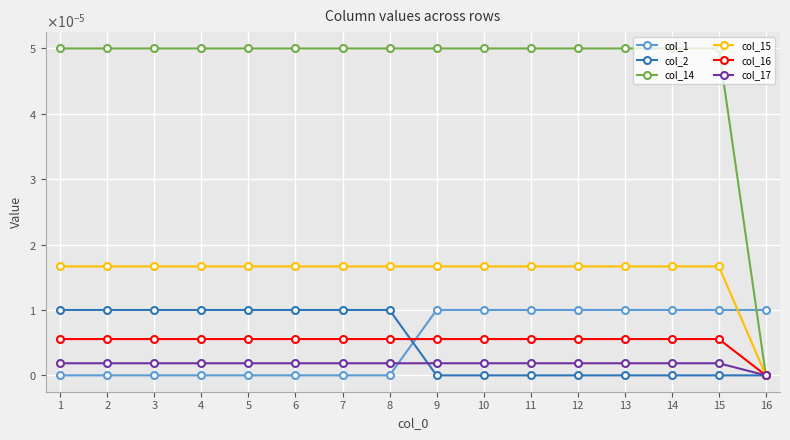

Does the chart have visible grid lines?

Yes